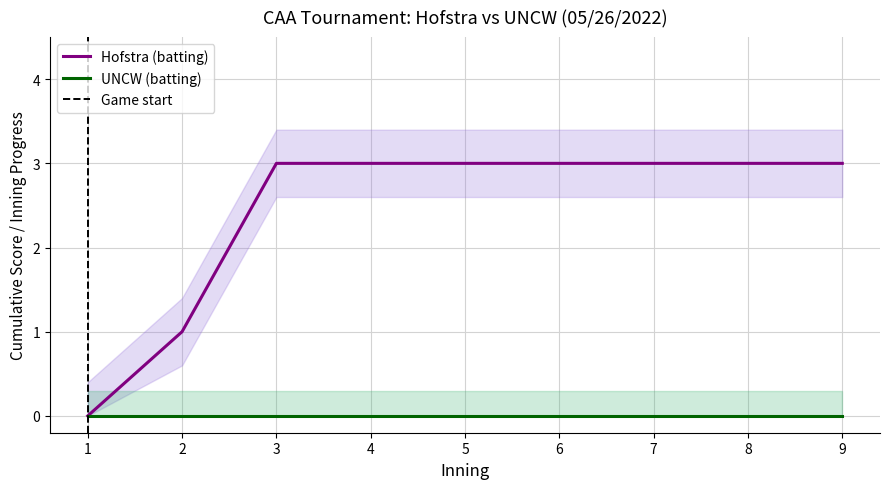

True or false: UNCW (batting) has a value of 5 at 6.

False